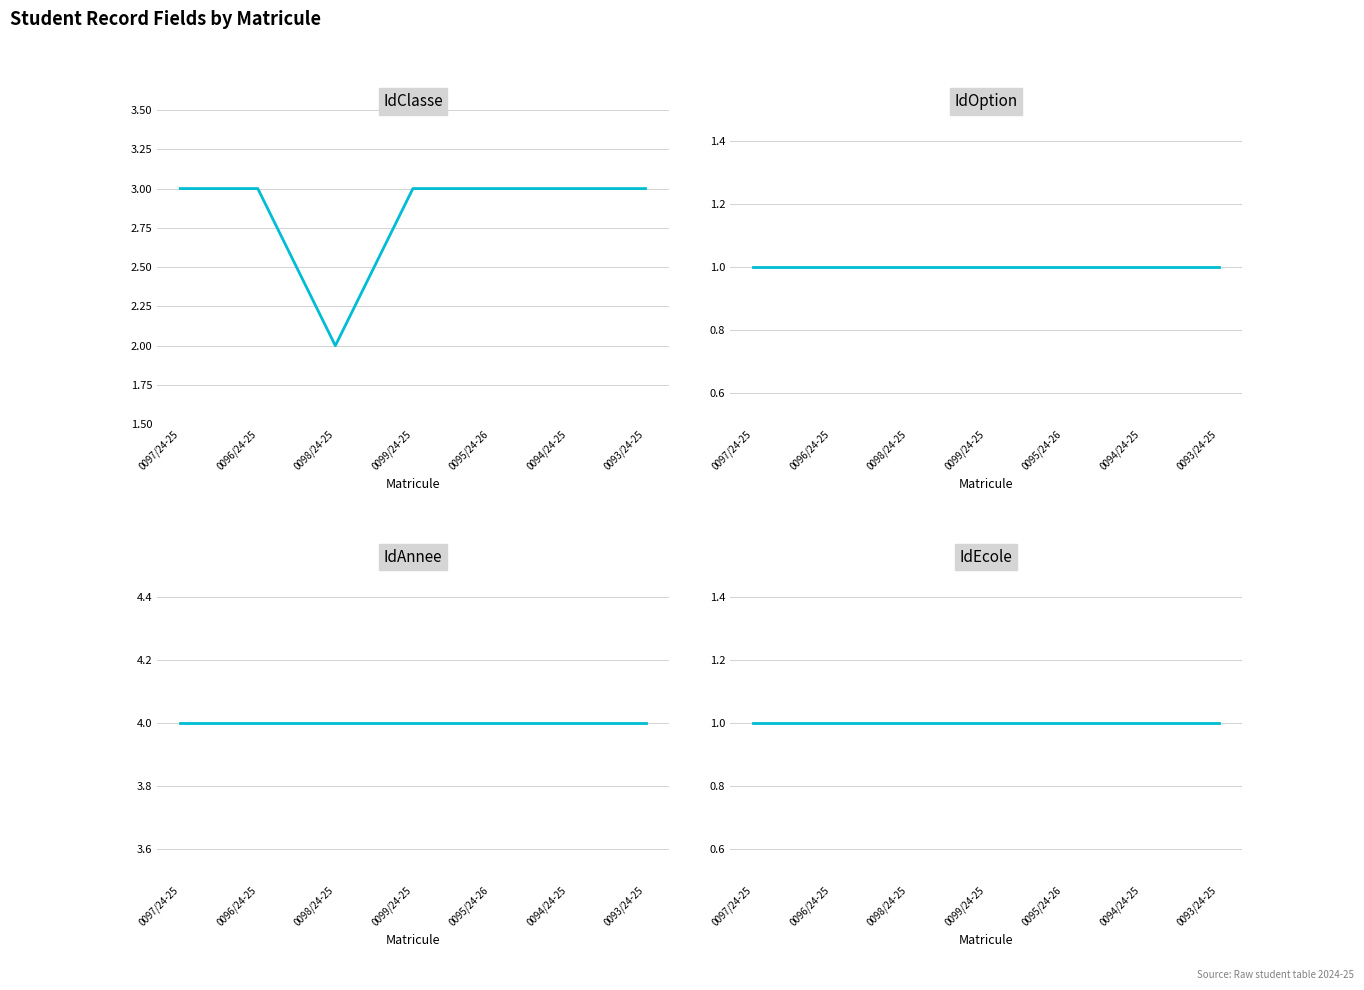

True or false: IdEcole has more than 0 points higher than both neighbors.

False